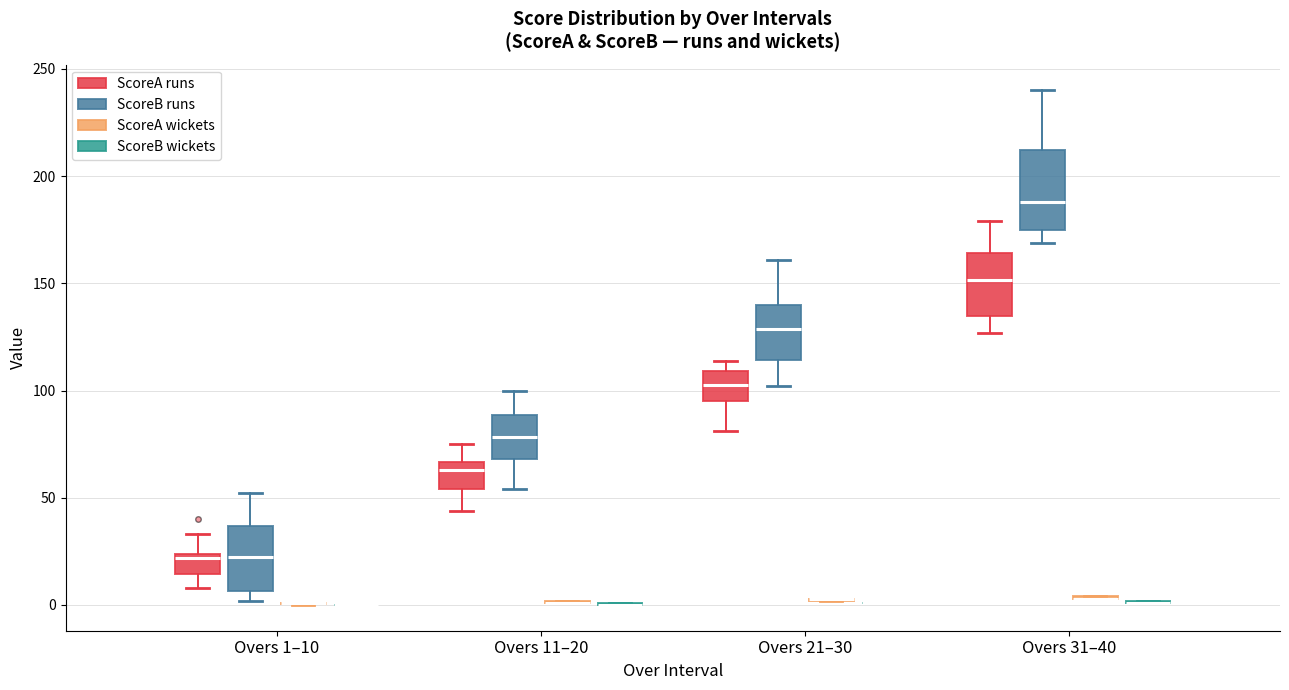

Where does the median line of the box for Overs 11–20 (ScoreB runs) sit on the y-axis? The values are not printed on the chart, so give them approximately, as read against the axis.

80